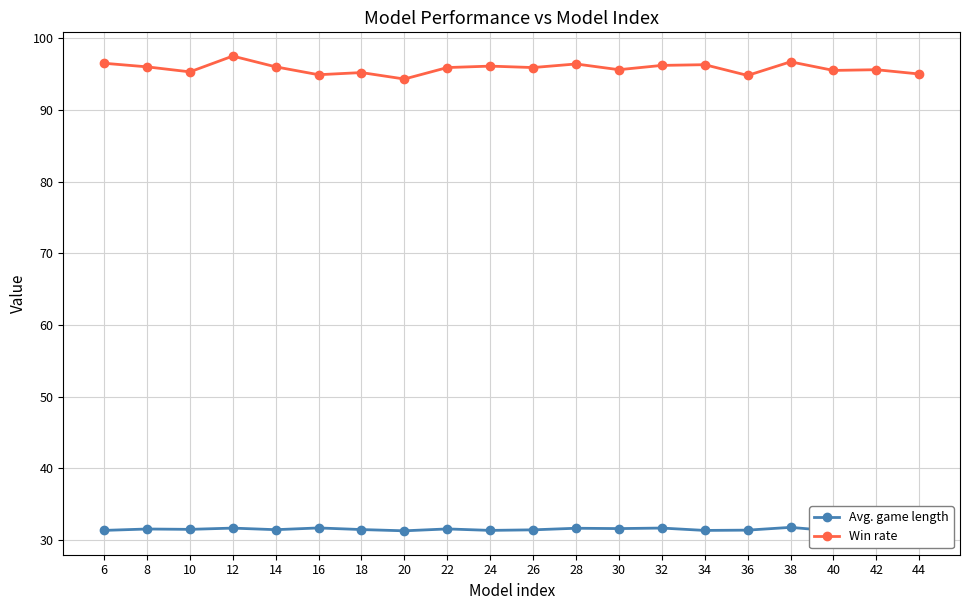

What is the difference between the Avg. game length values at 20 and 42?

0.4